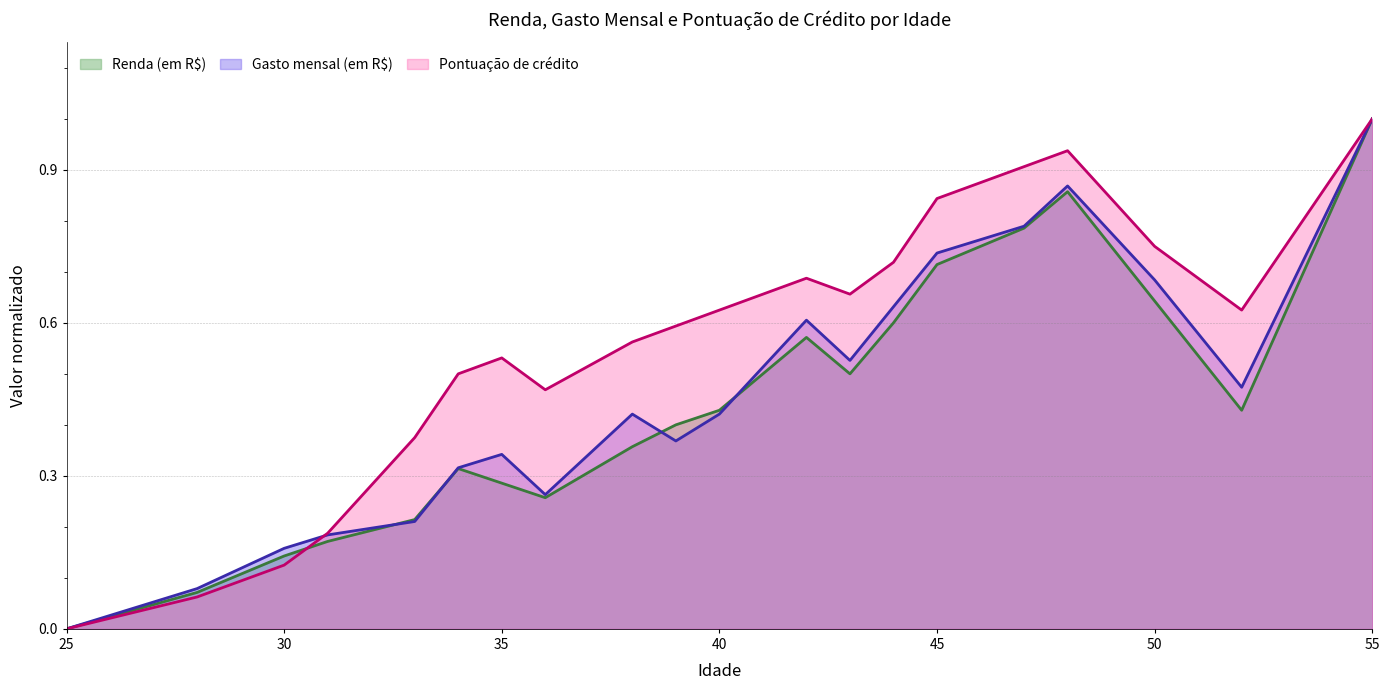

At which label is Pontuação de crédito closest to 0?

25